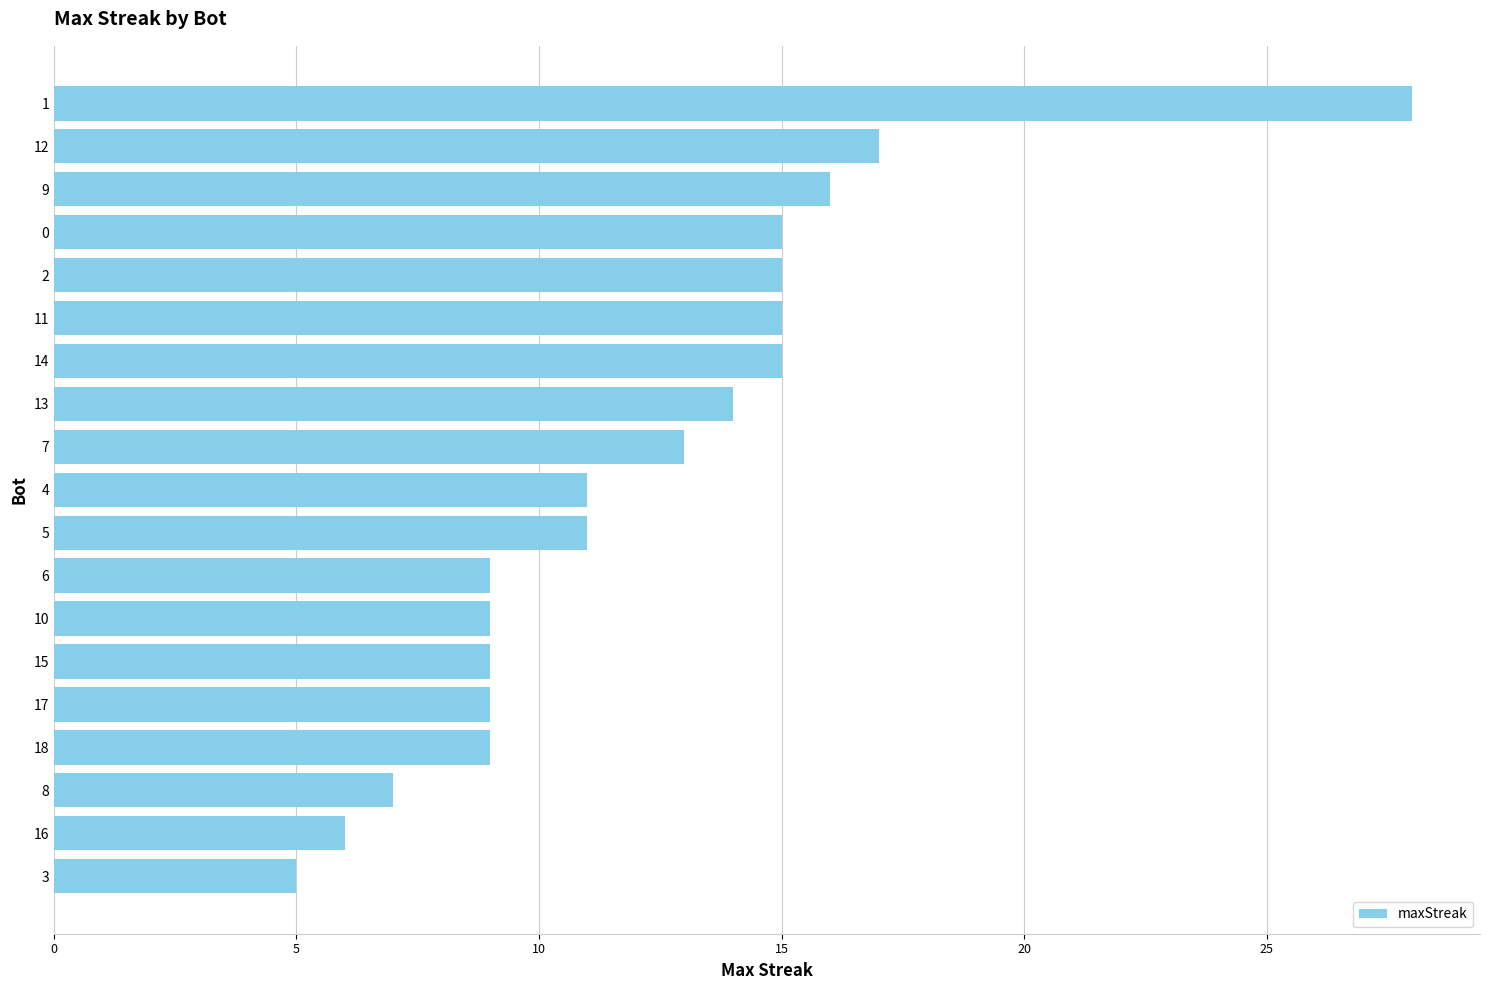

What is the sum of the values at 9 and 15?

25